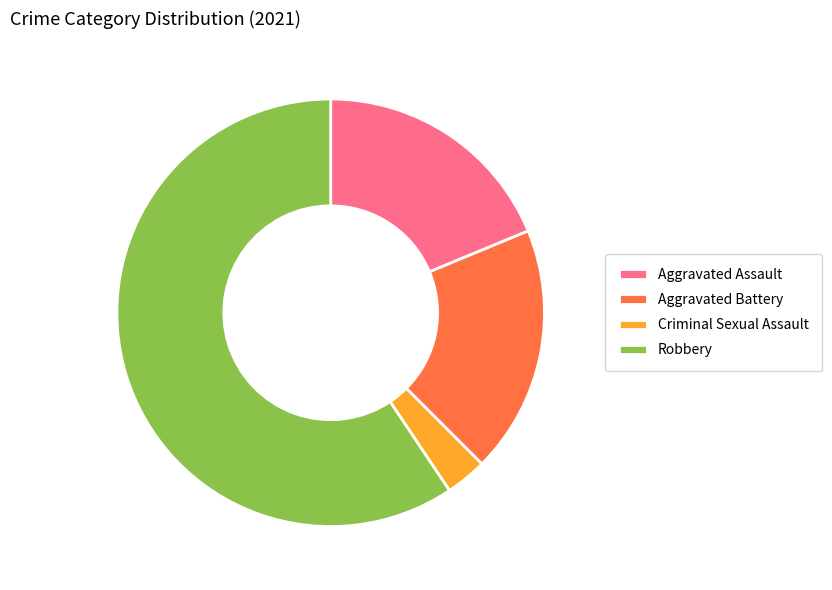

Is it true that Robbery is 59% of the pie?

True